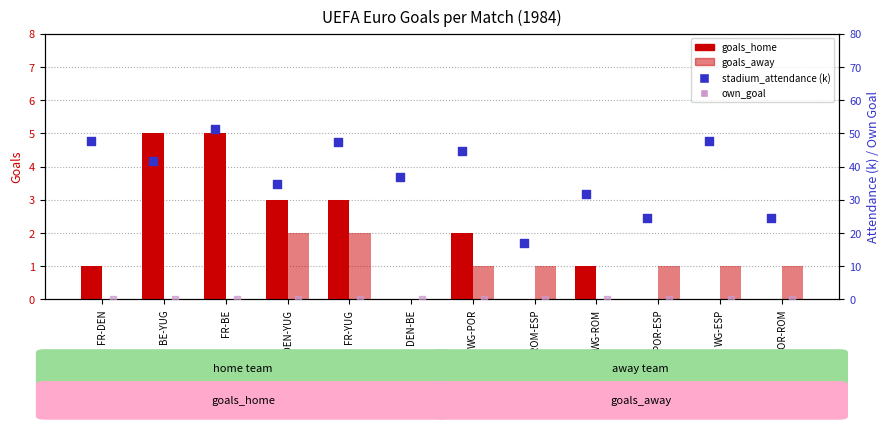

Which series has the largest total across all categories?

stadium_attendance (k)